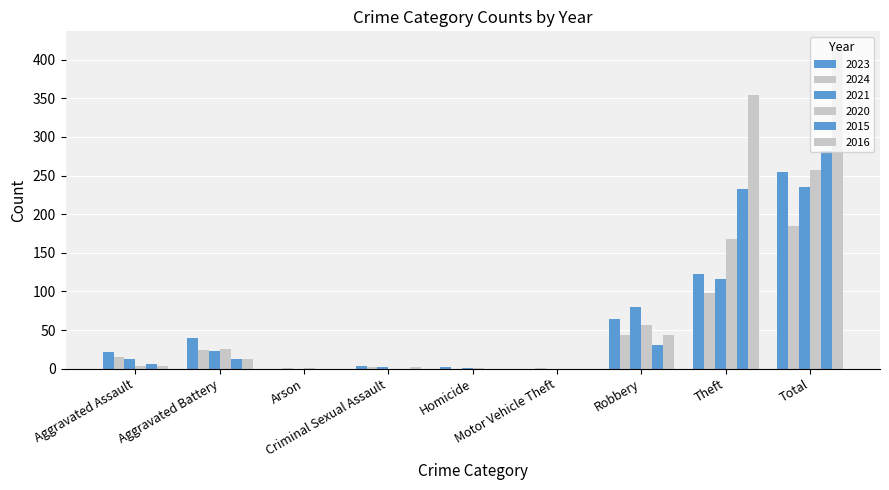

Where does the 2015 series first go above 6?

Aggravated Battery